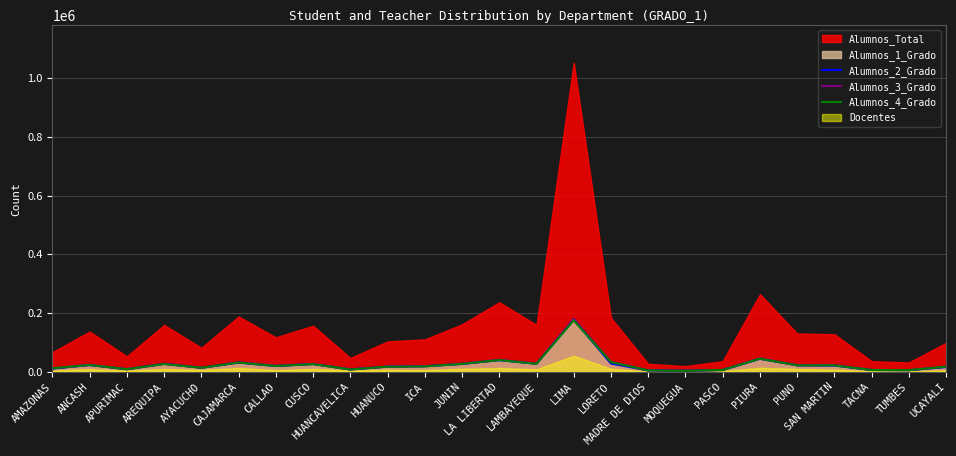

How many data points does each series have?

25